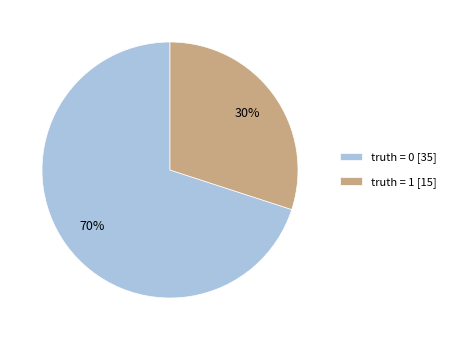

Count the number of slices in the pie.

2